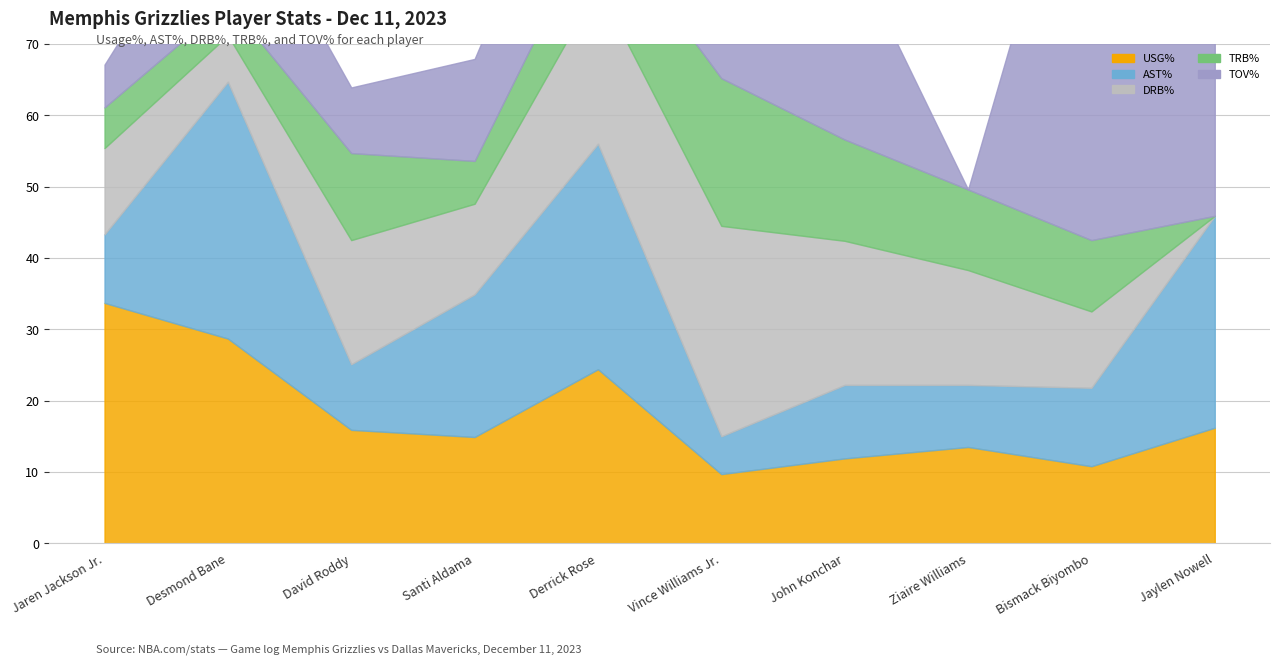

How many data points does each series have?

10